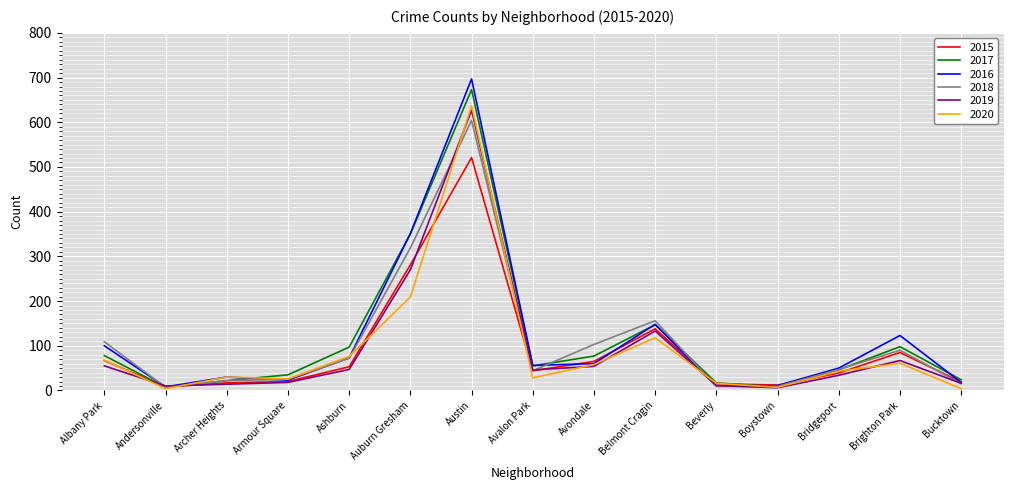

True or false: 2019 has a value of 16 at Bucktown.

True